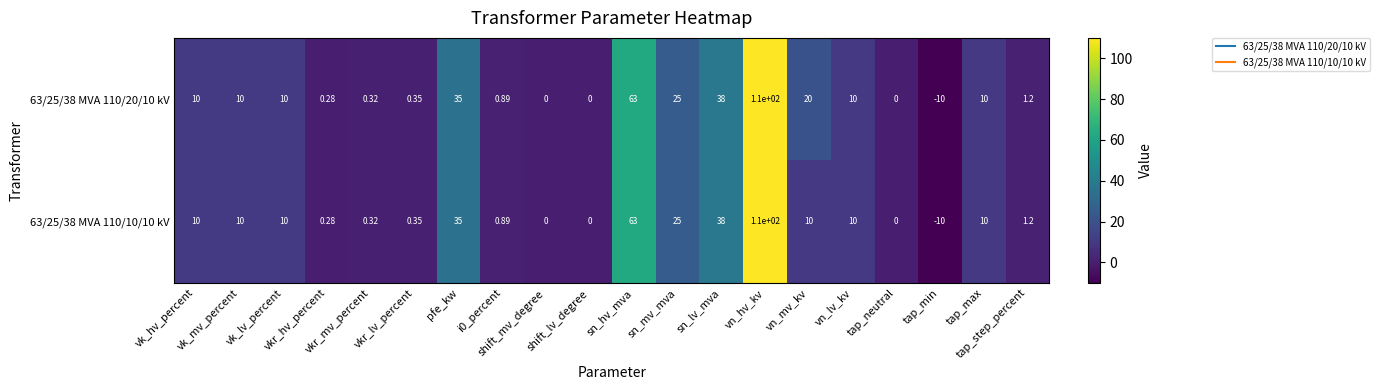

What is the smallest value displayed?

-10.0